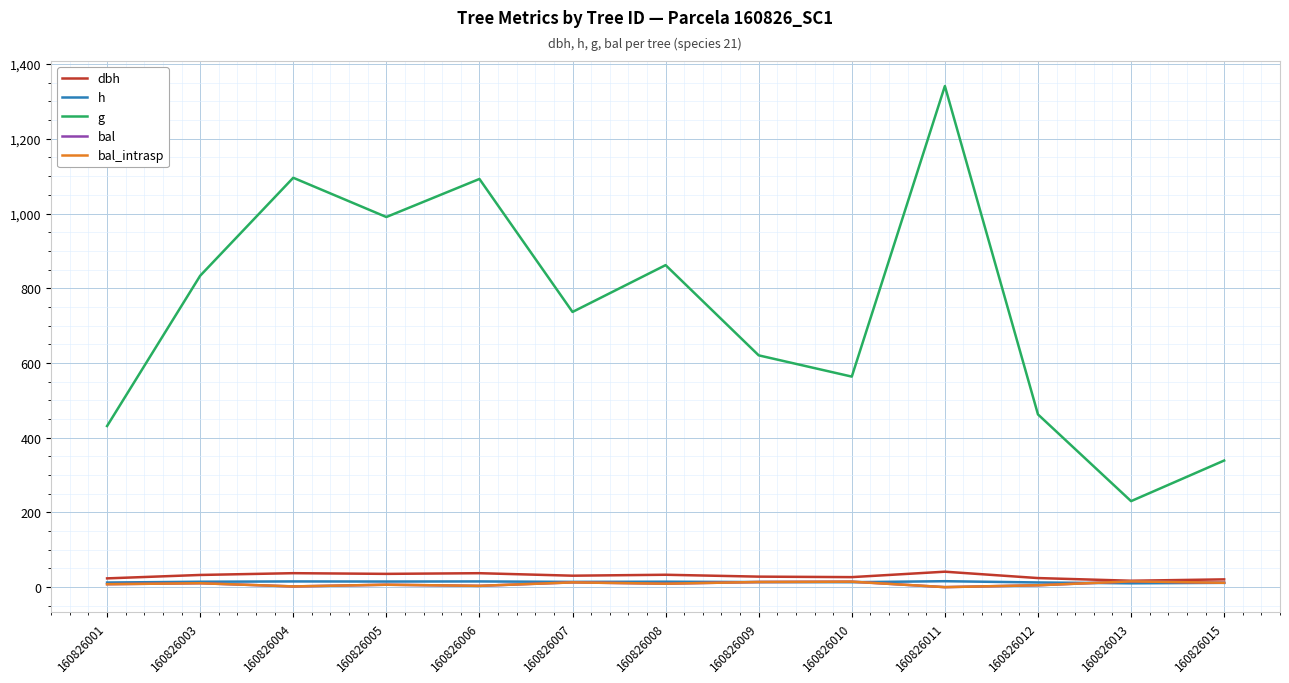

What is the difference between the maximum and minimum values in the bal_intrasp series?

15.4